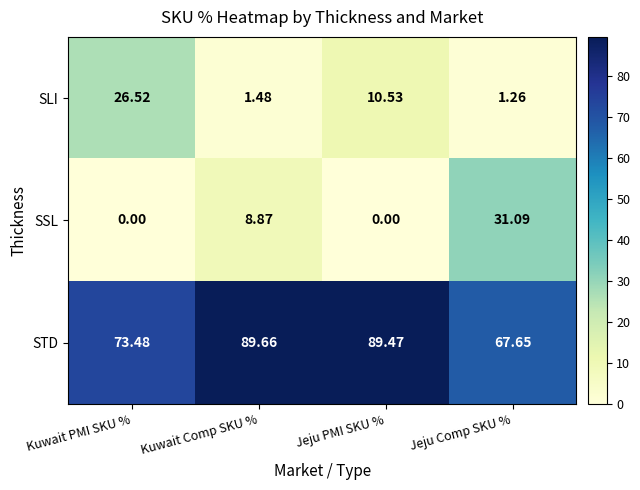

Which series has the largest range (max minus min)?

SSL